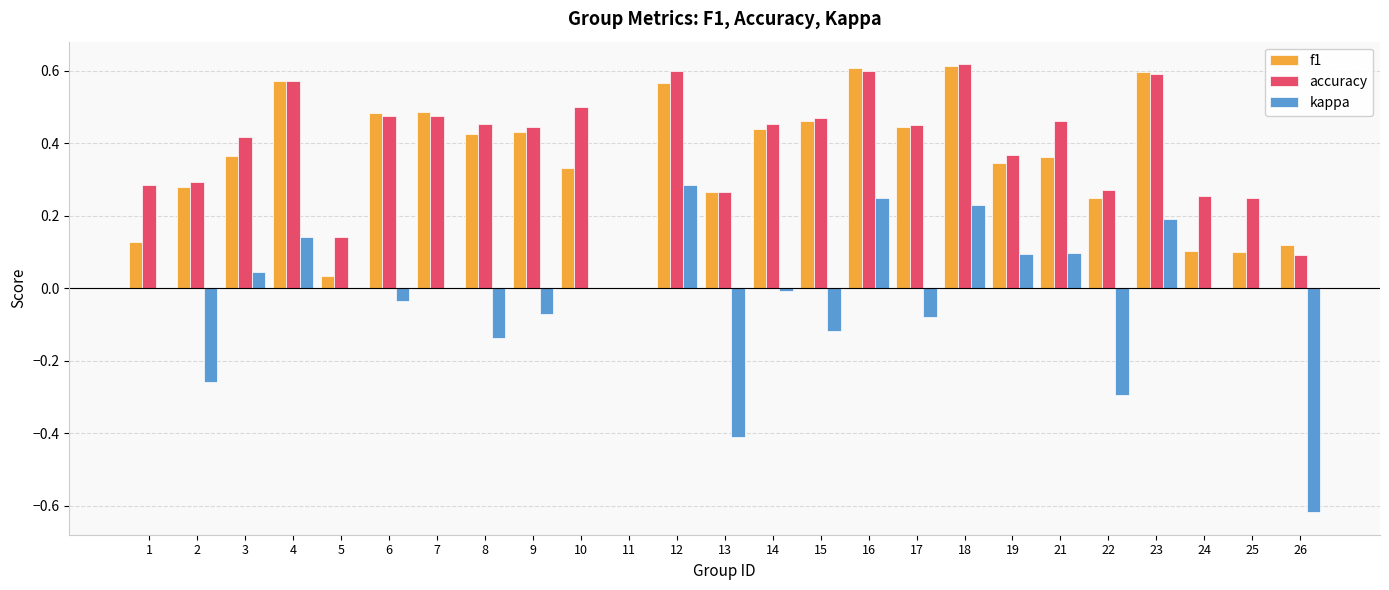

Is the value of f1 at 3 greater than the value of kappa at 24?

Yes